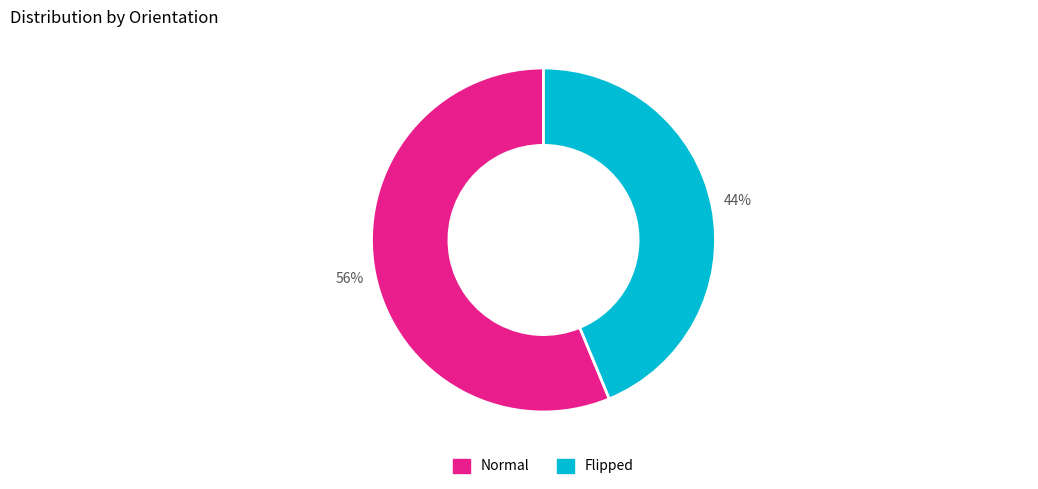

To the nearest percent, what is the average slice percentage?

50%